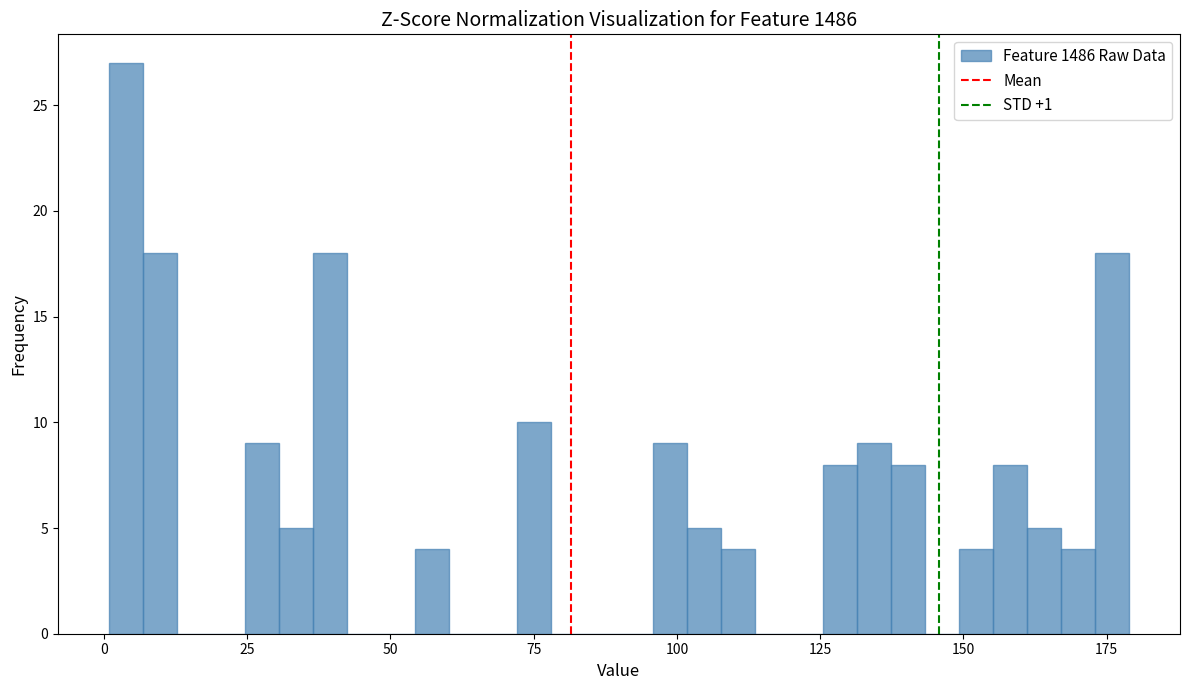

Around what value on the x-axis is the tallest bar? Give the approximate position of its centre, as read against the axis.

5